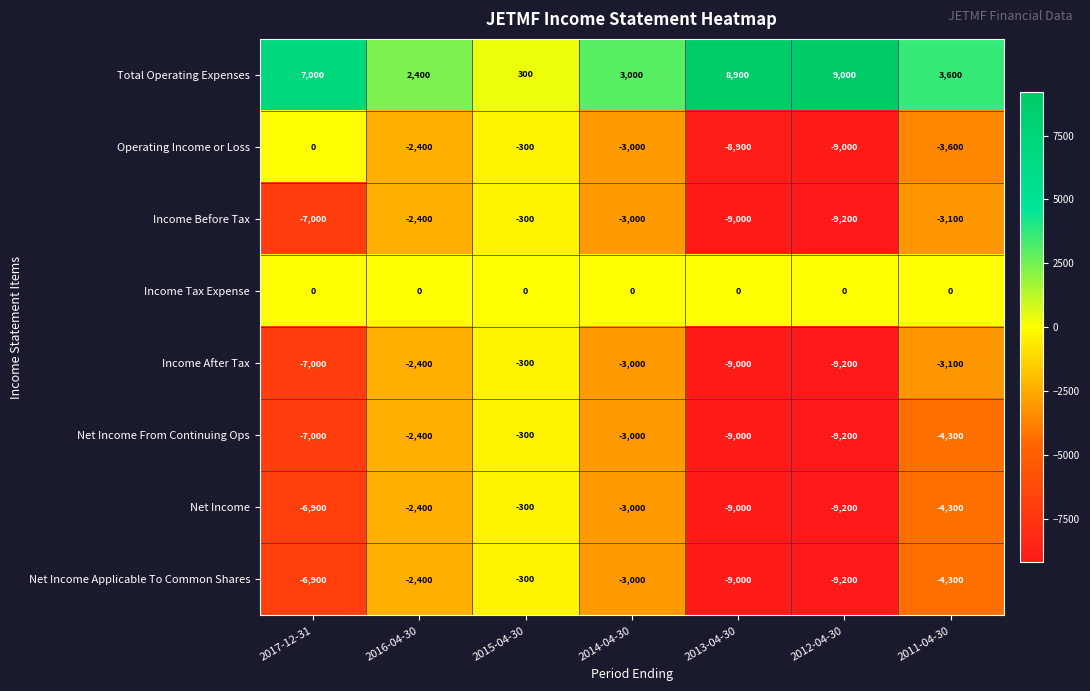

Where does the Income After Tax series first go above -3100?

2016-04-30